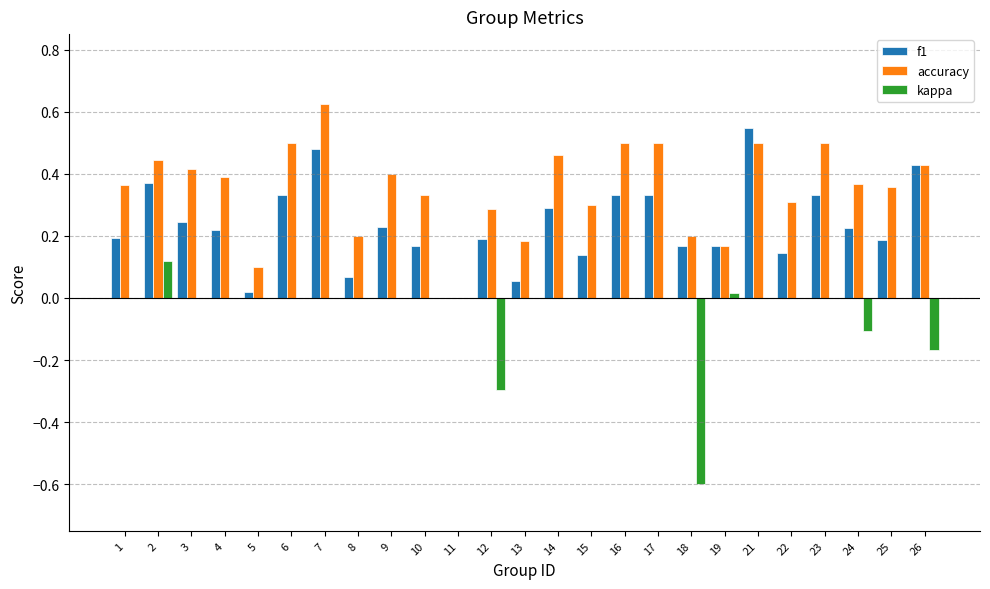

True or false: accuracy has a value of 0.3 at 7.

False